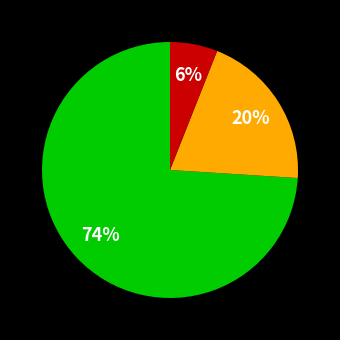

To the nearest percent, what is the difference between the largest and smallest slice percentages?

68%